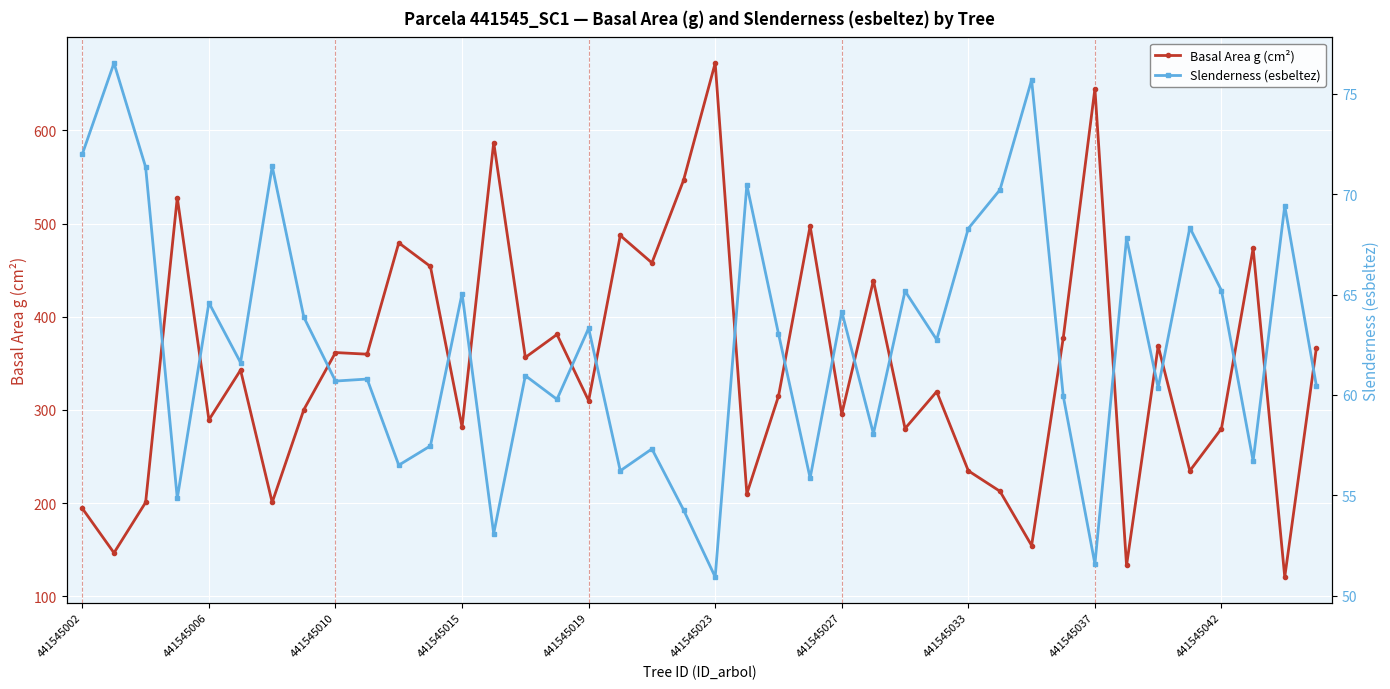

True or false: Basal Area g (cm²) and Slenderness (esbeltez) intersect in this chart.

False